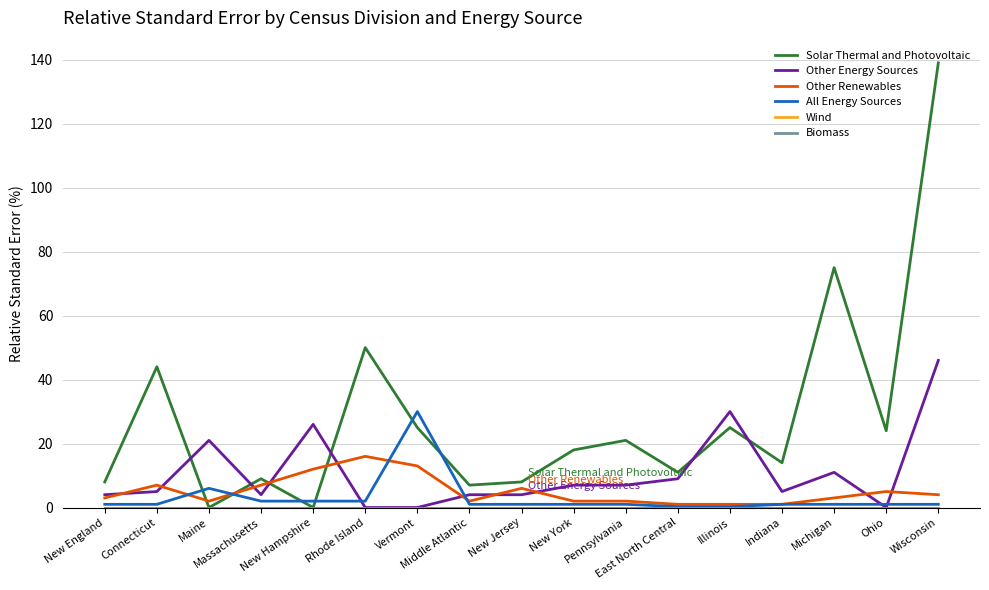

At Massachusetts, list the series in order from smallest to largest.

Wind, Biomass, All Energy Sources, Other Energy Sources, Other Renewables, Solar Thermal and Photovoltaic